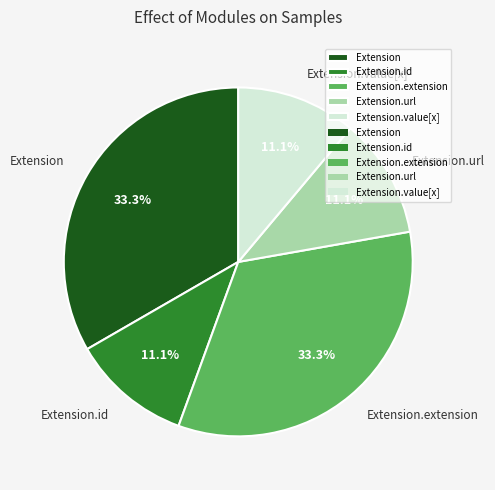

Is there any slice that represents more than half of the pie?

No